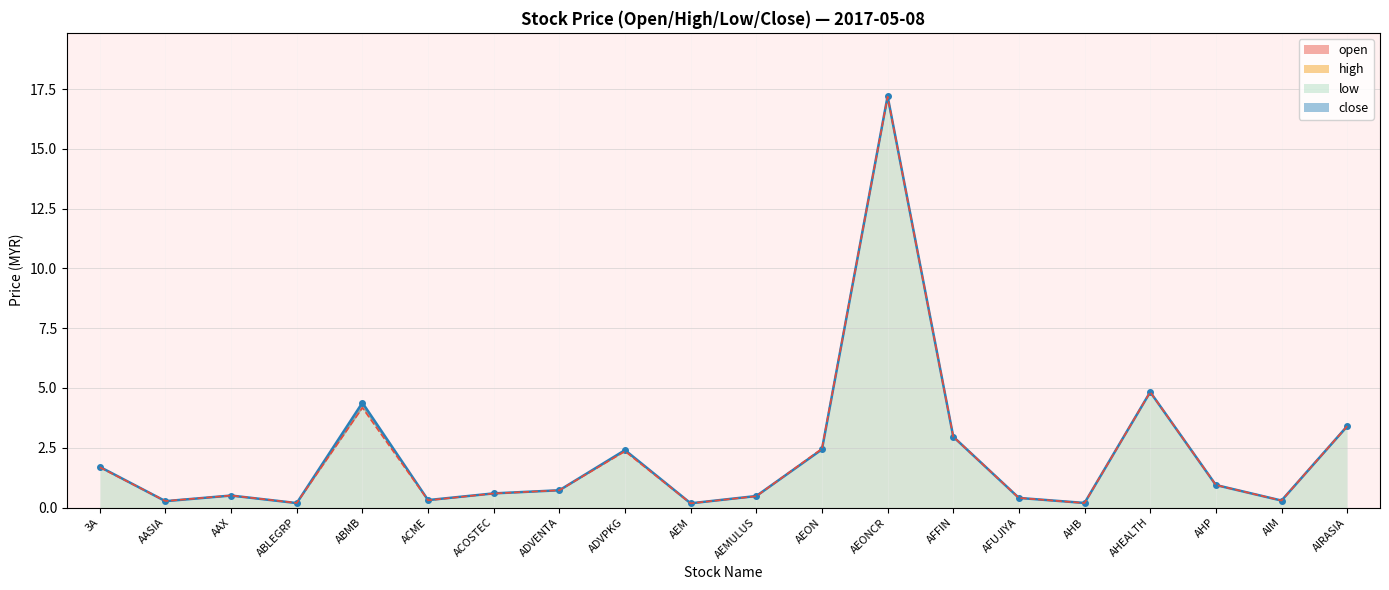

Where do high and open first cross each other?

3A and AASIA